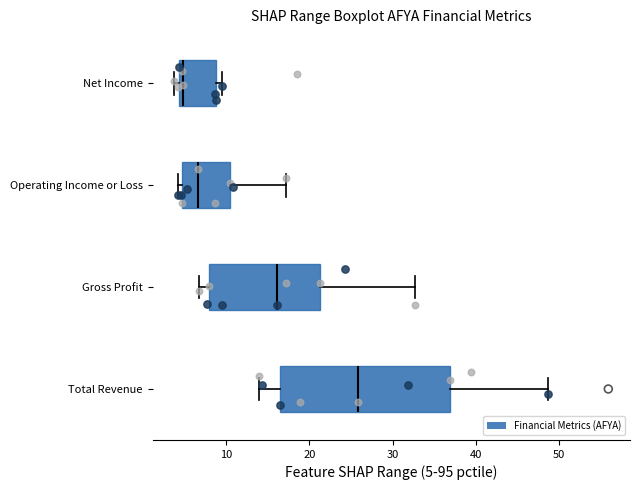

Reading bottom to top, read every box against the x-axis: the position of its median line, the range the box covers, and the ends of its whiskers. The values are not printed on the chart, so give them approximately, as read against the axis.

Total Revenue: median 26, box 17 to 37, whiskers 14 to 49
Gross Profit: median 16, box 8 to 21, whiskers 7 to 33
Operating Income or Loss: median 7, box 5 to 11, whiskers 4 to 17
Net Income: median 5, box 4 to 9, whiskers 4 (just left of the box's left edge) to 10